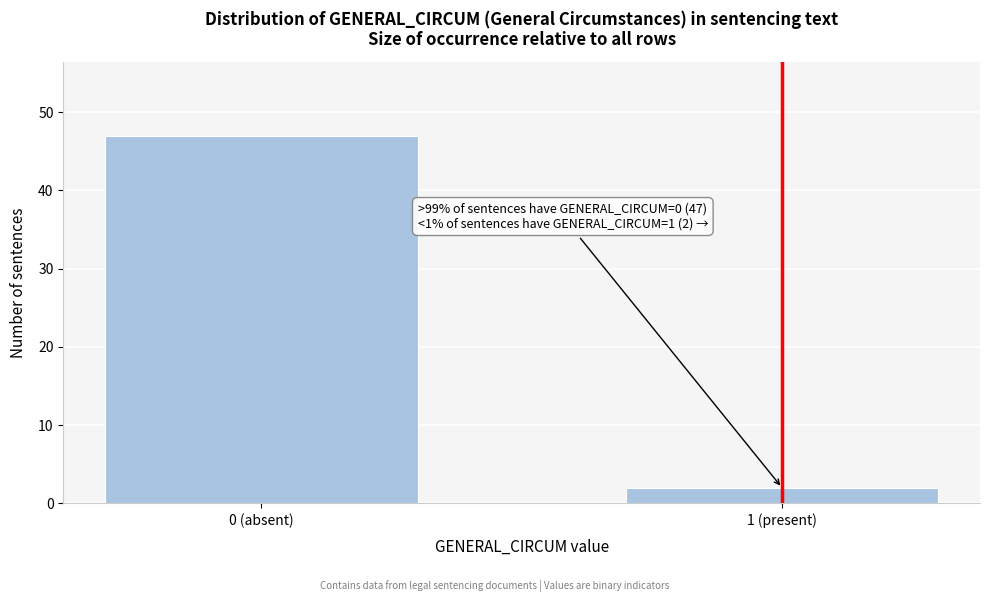

Reading left to right, what are all the values shown in this chart?

47	2